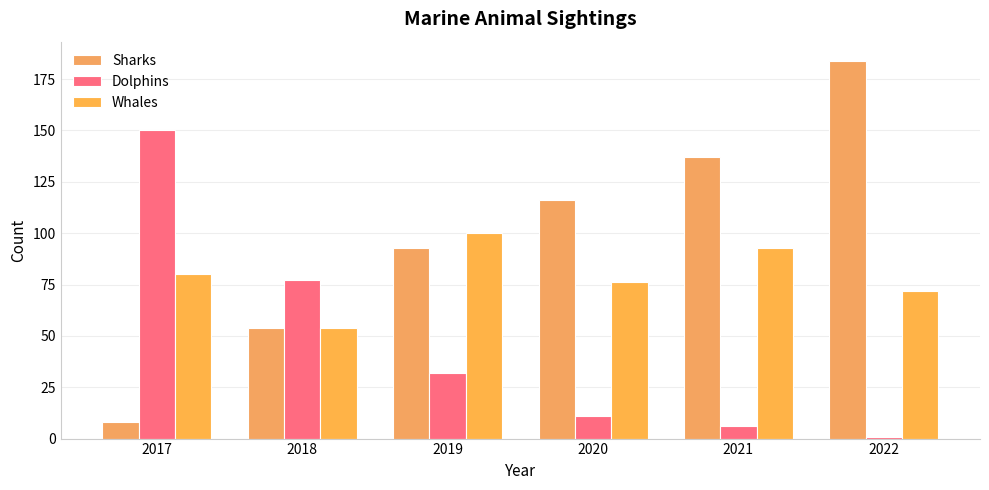

Are the bars grouped side by side (vs. stacked)?

Yes